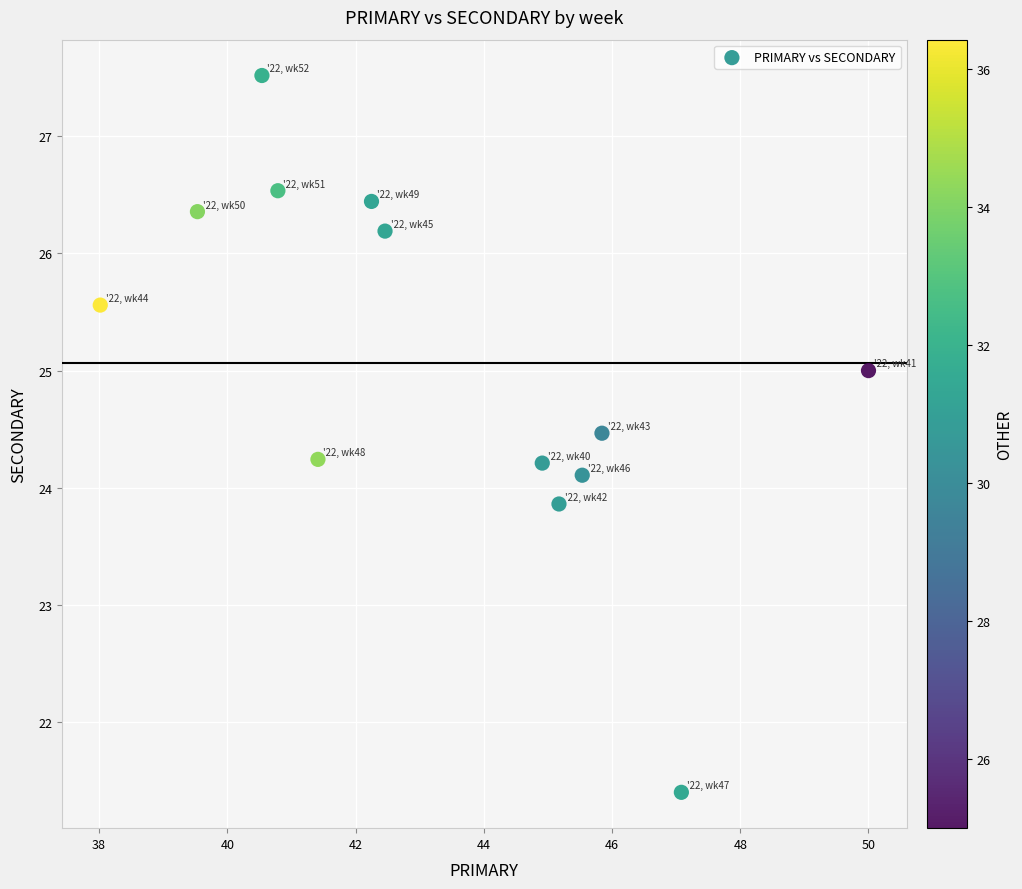

What is the range of Y values (max minus min)?

6.1